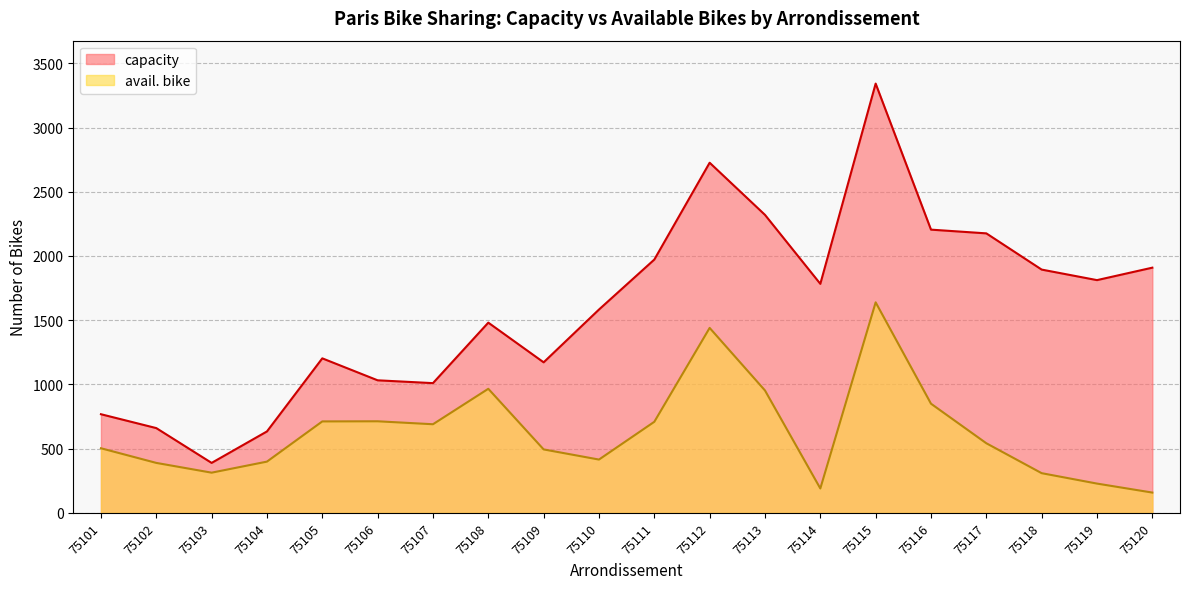

Does the chart display data point markers on the line(s)?

No